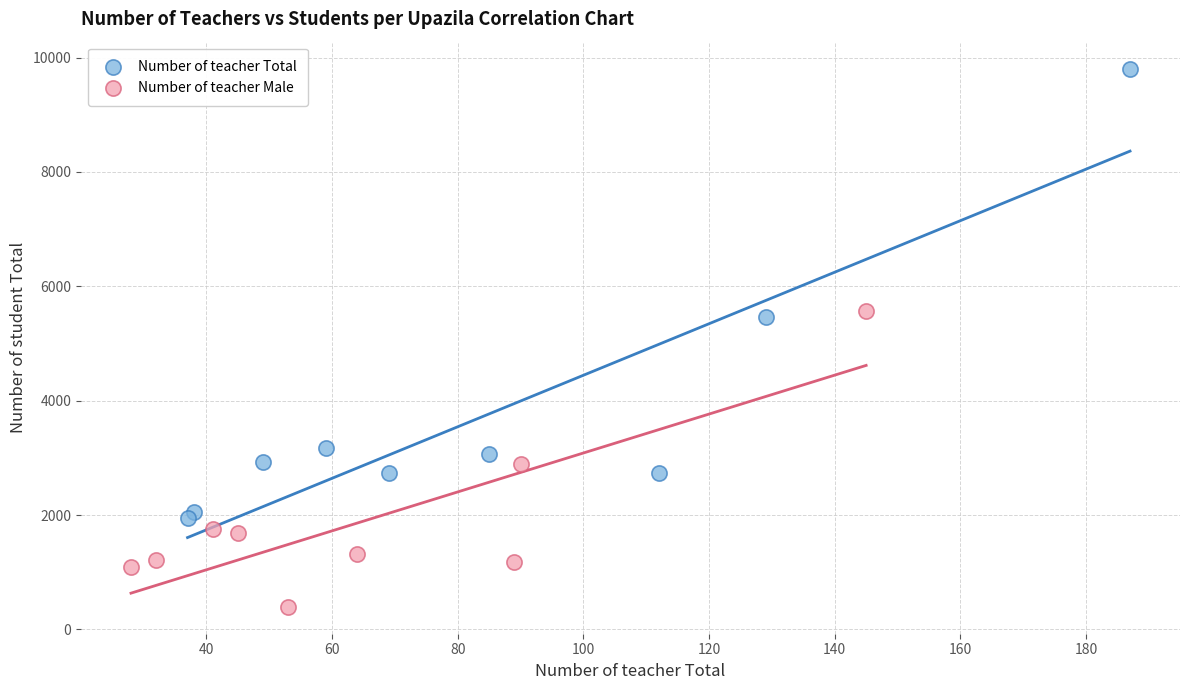

Which series reaches the minimum Y coordinate?

Number of teacher Male